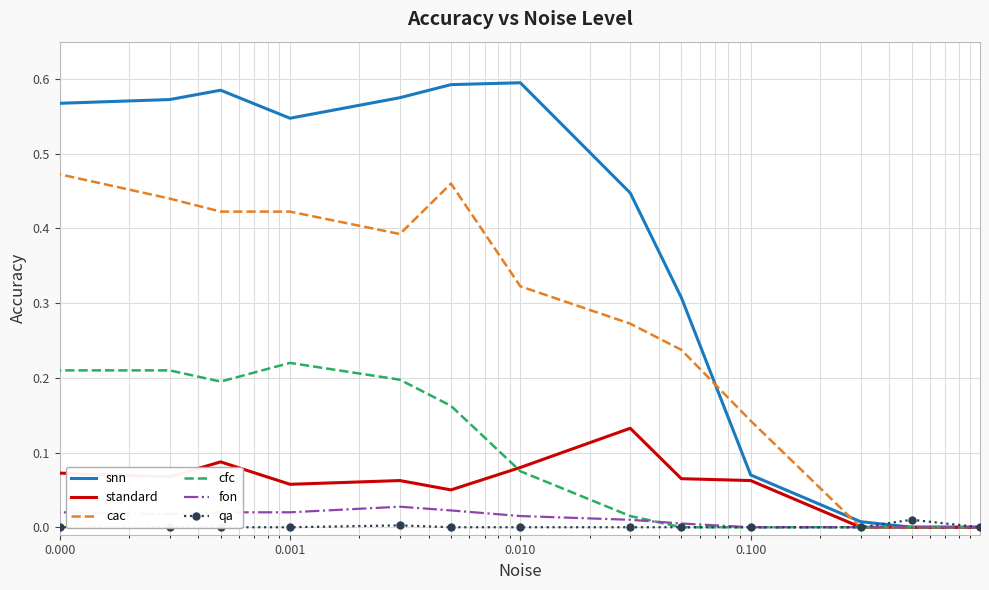

True or false: cac has a value of 0.7 at 0.001.

False